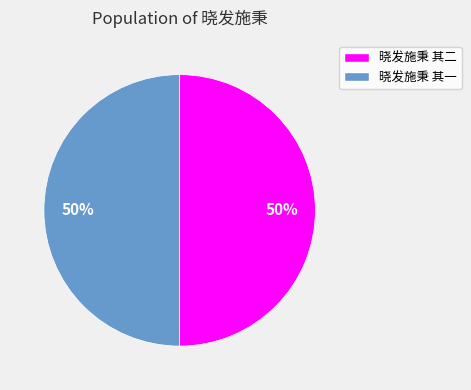

True or false: 晓发施秉 其二 accounts for 40% of the total.

False